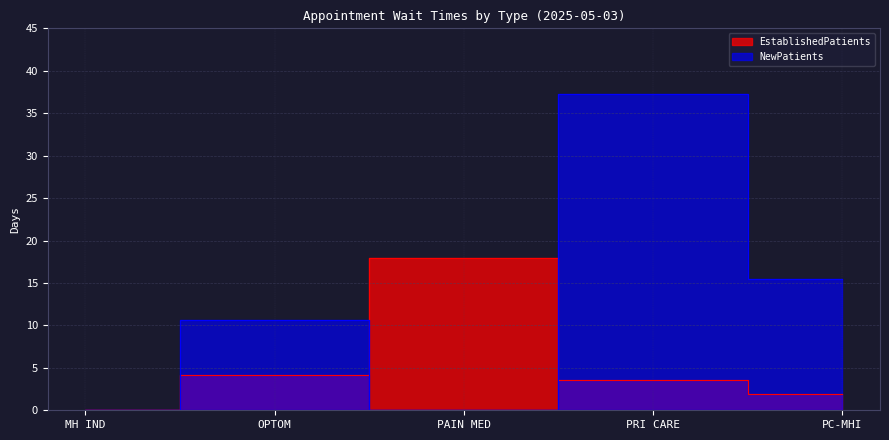

What are all the series names shown in the legend?

EstablishedPatients, NewPatients